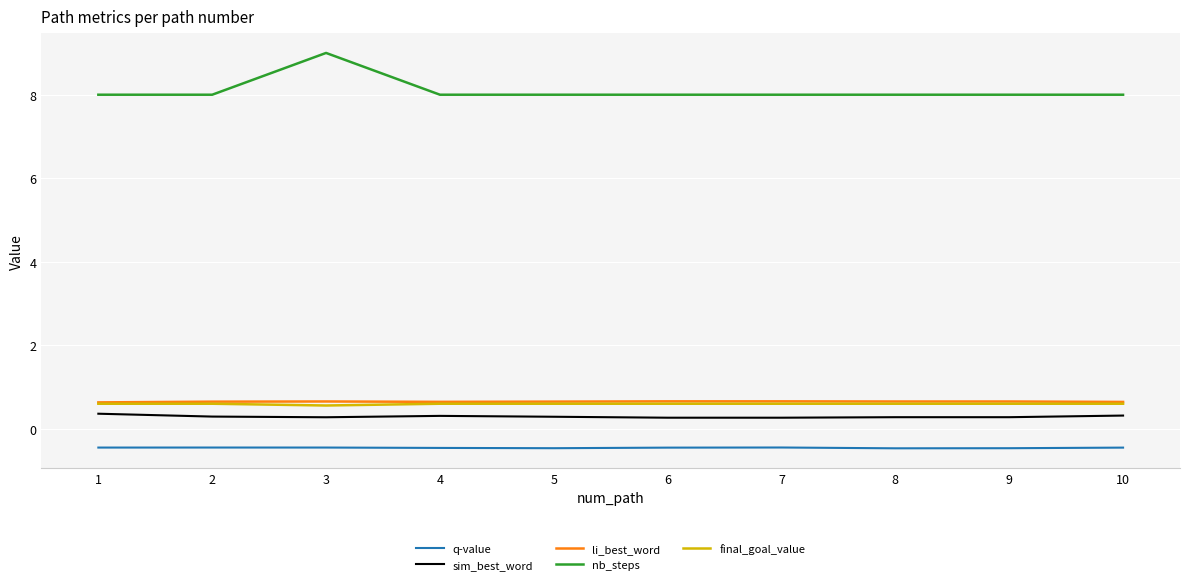

What is the smallest value displayed?

-0.5